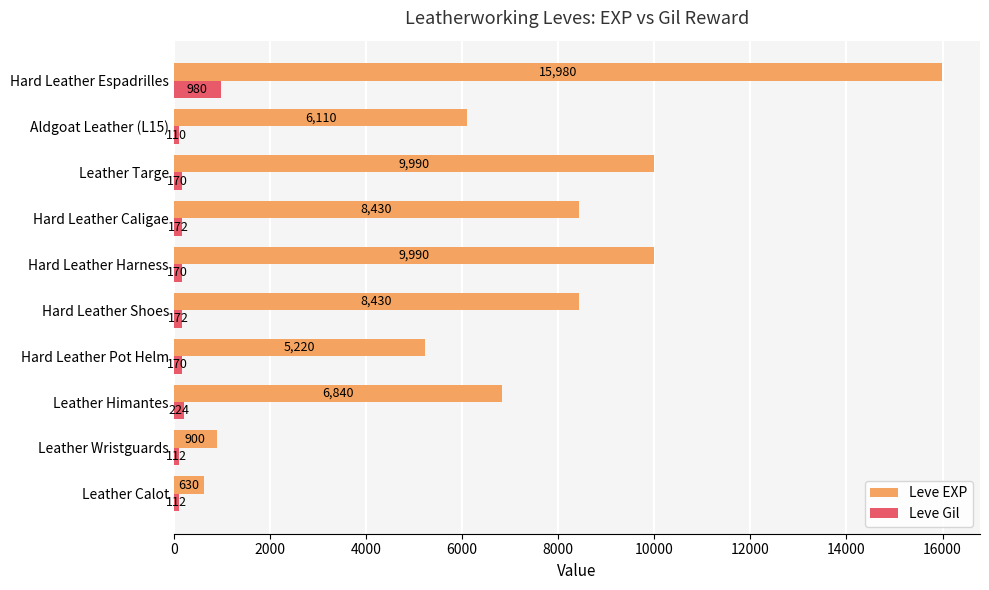

What is the total value across all series at Hard Leather Pot Helm?

5390